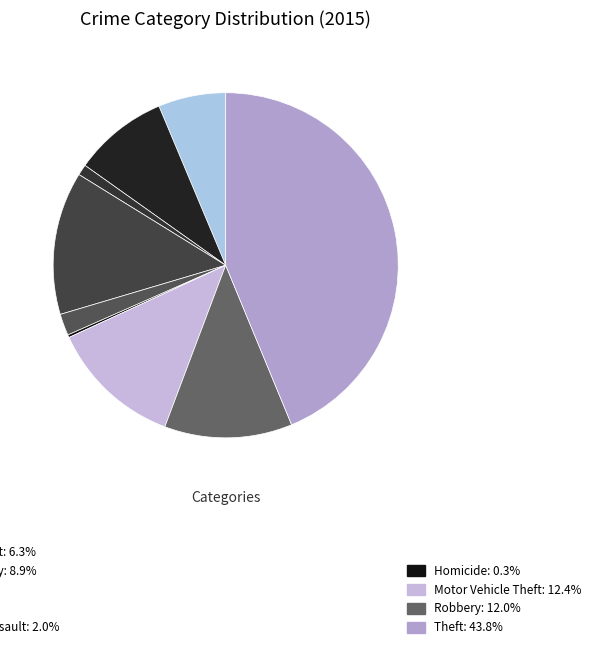

To the nearest percent, what is the difference between the largest and smallest slice percentages?

44%